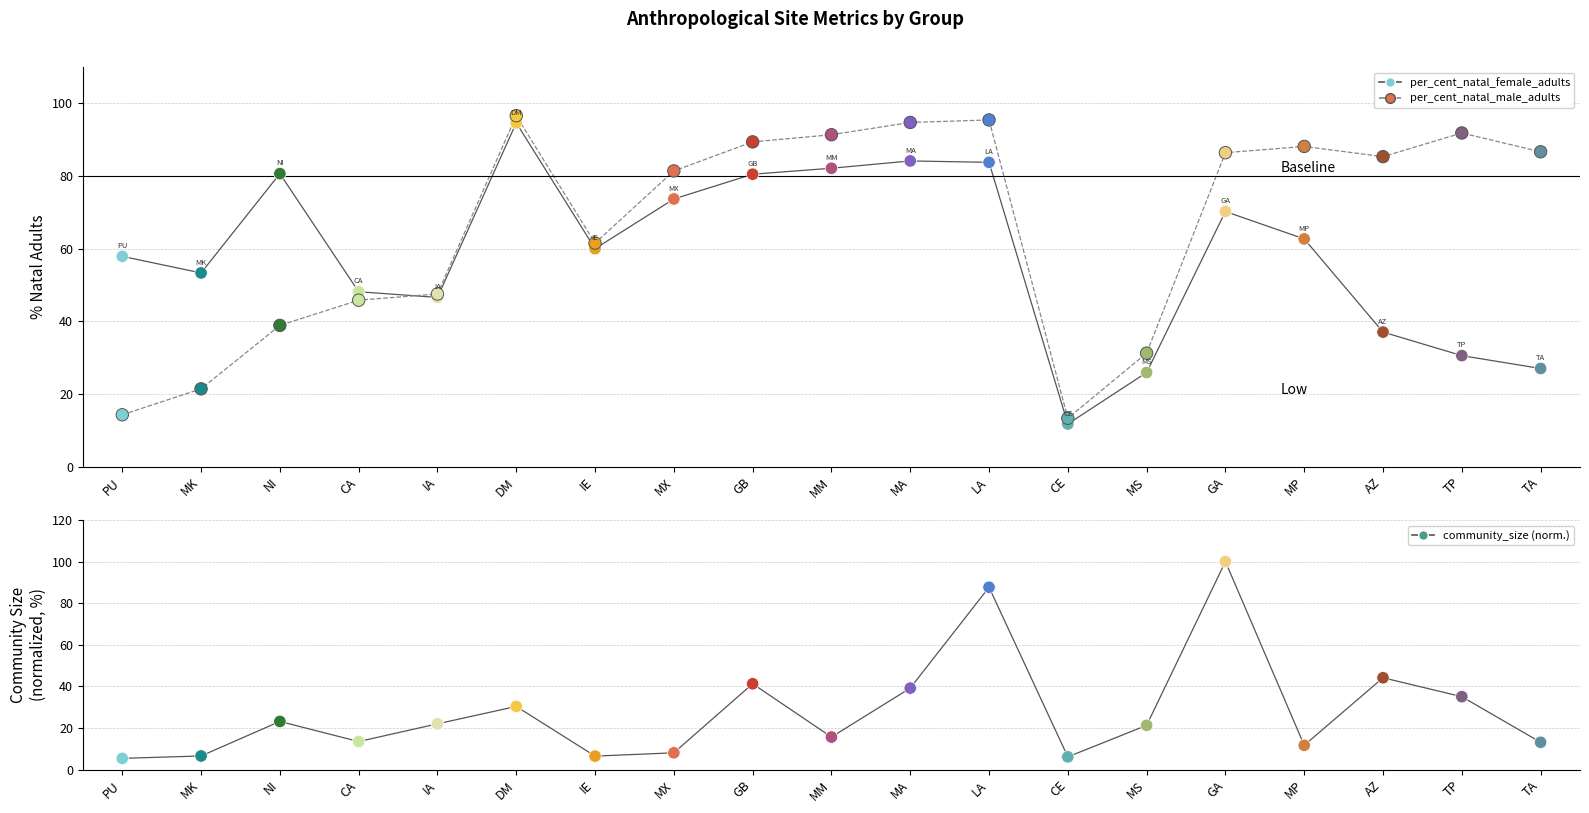

What is the total value across all series at MP?

162.6